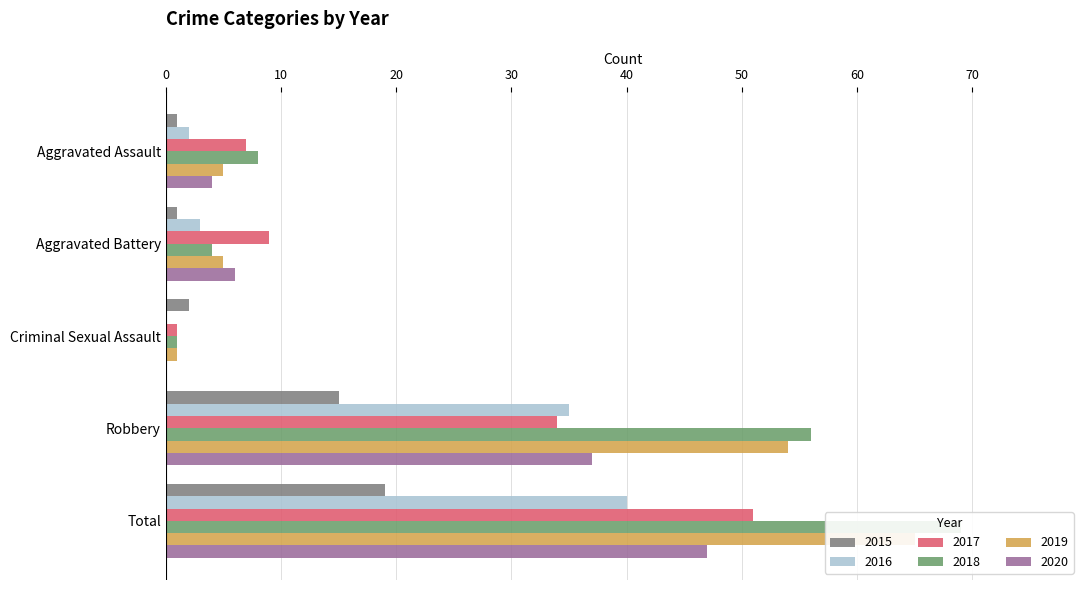

How many bars are there in total?

30